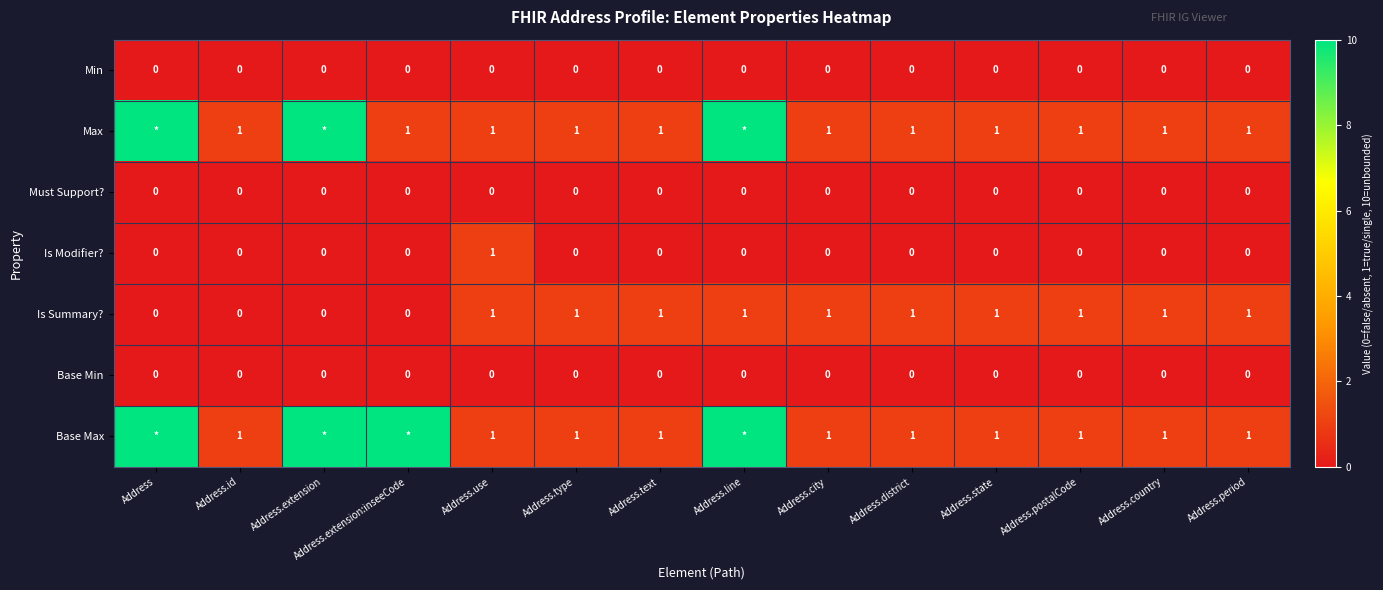

What is the total value across all series at Address.postalCode?

3